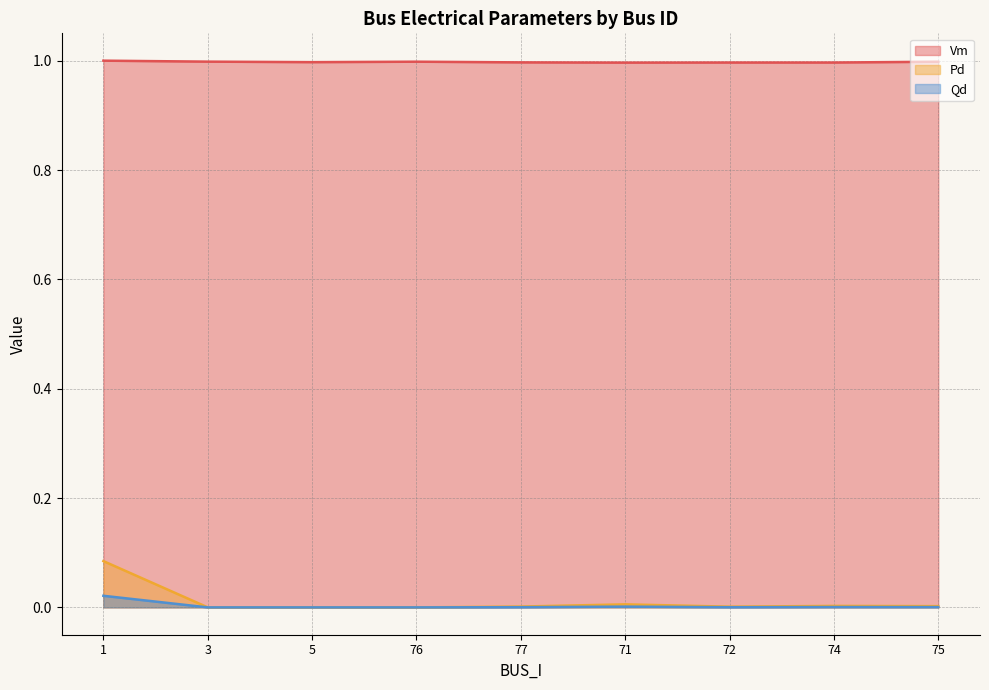

What is the spread (max minus min) of values at 1?

1.0